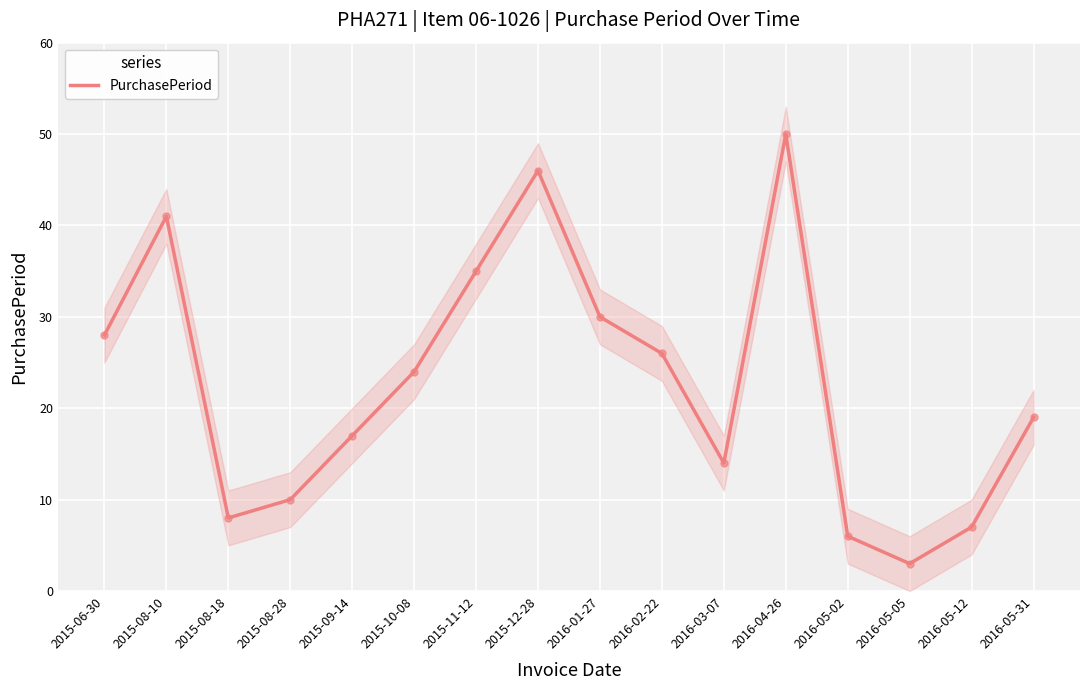

Which category has the highest value across all series?

2016-04-26